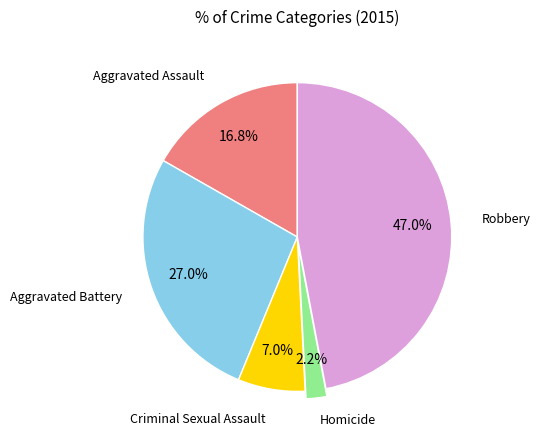

Does any single category account for the majority?

No